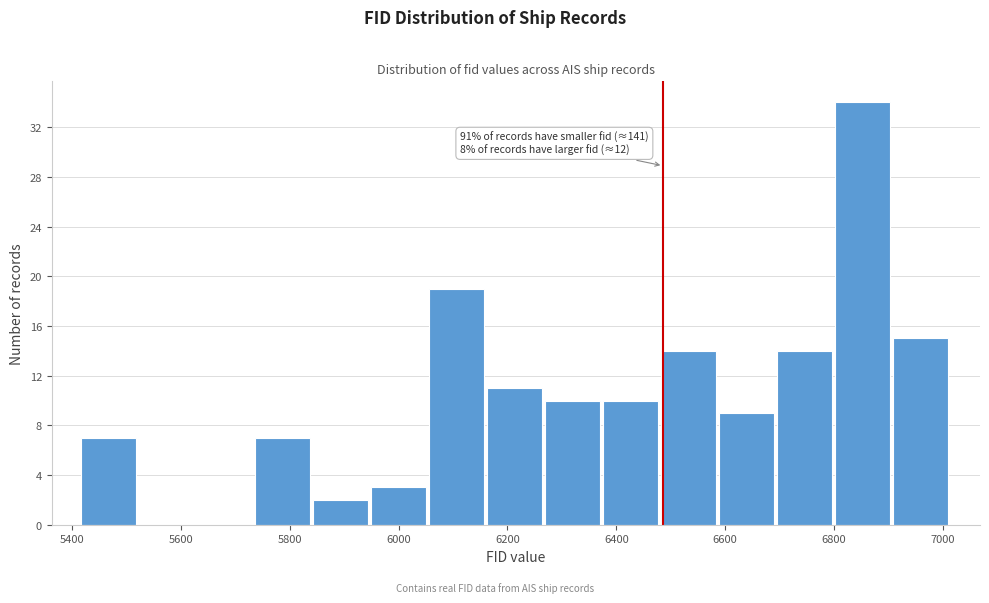

Which range on the x-axis has the tallest bar?

6800 to 6900